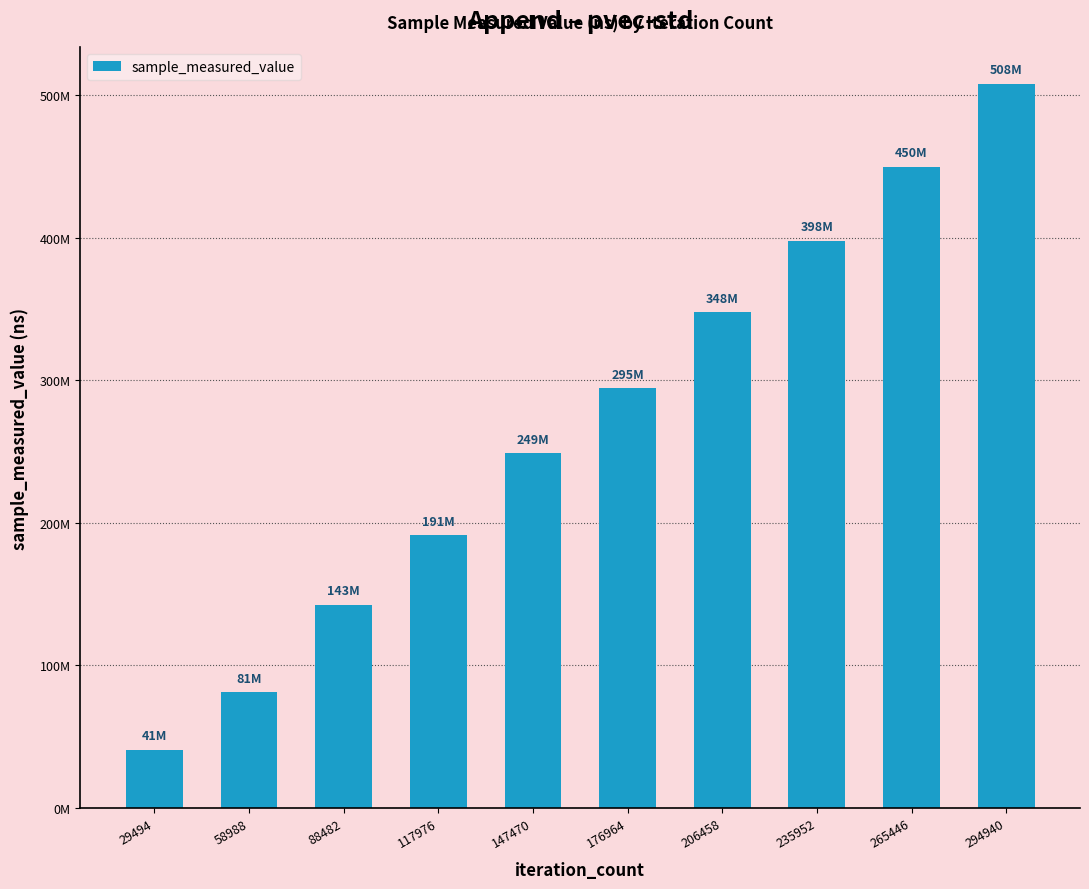

Does the chart contain stacked bars?

No